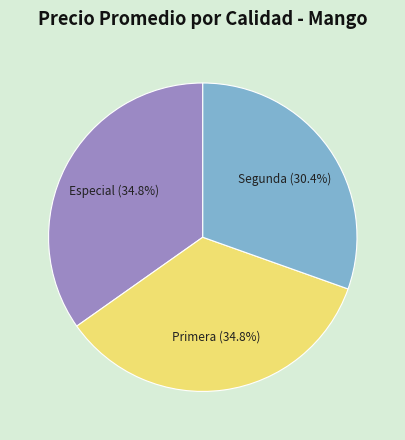

Which slice is the smallest?

Segunda